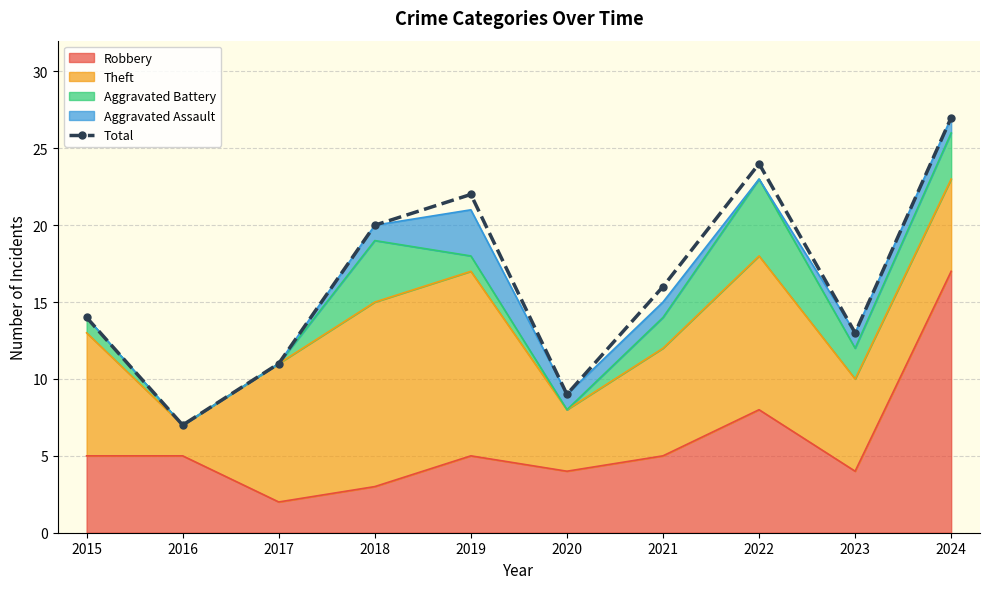

Is it true that the value at 2016 is 11?

False